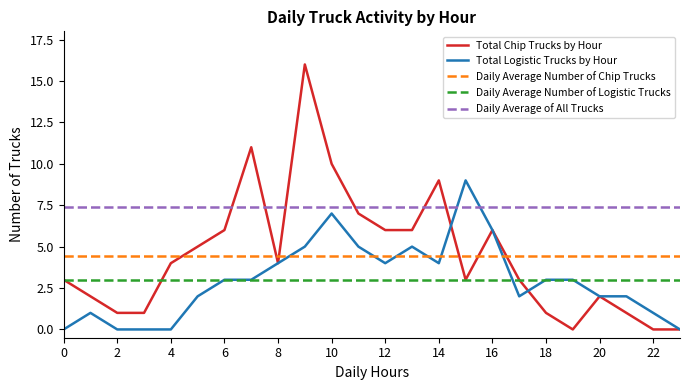

What is the difference between the maximum and minimum values in the Total Logistic Trucks by Hour series?

9.0